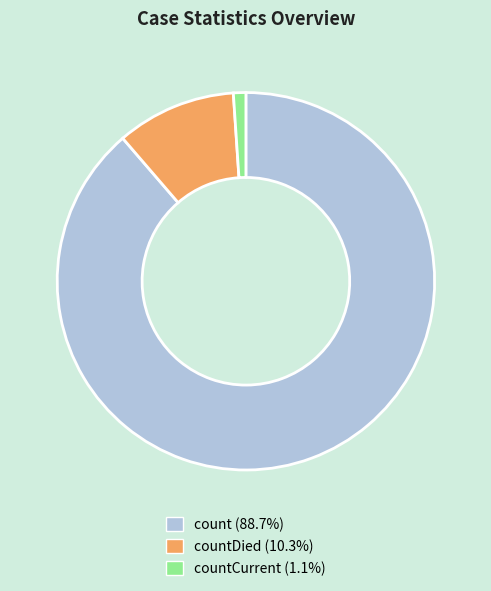

How many segments does this pie chart have?

3